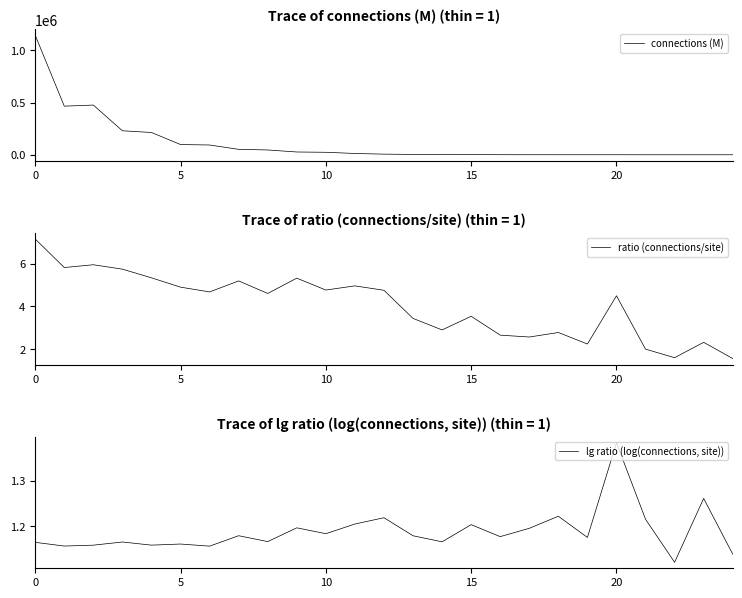

What is the average value of the connections (M) series?

115969